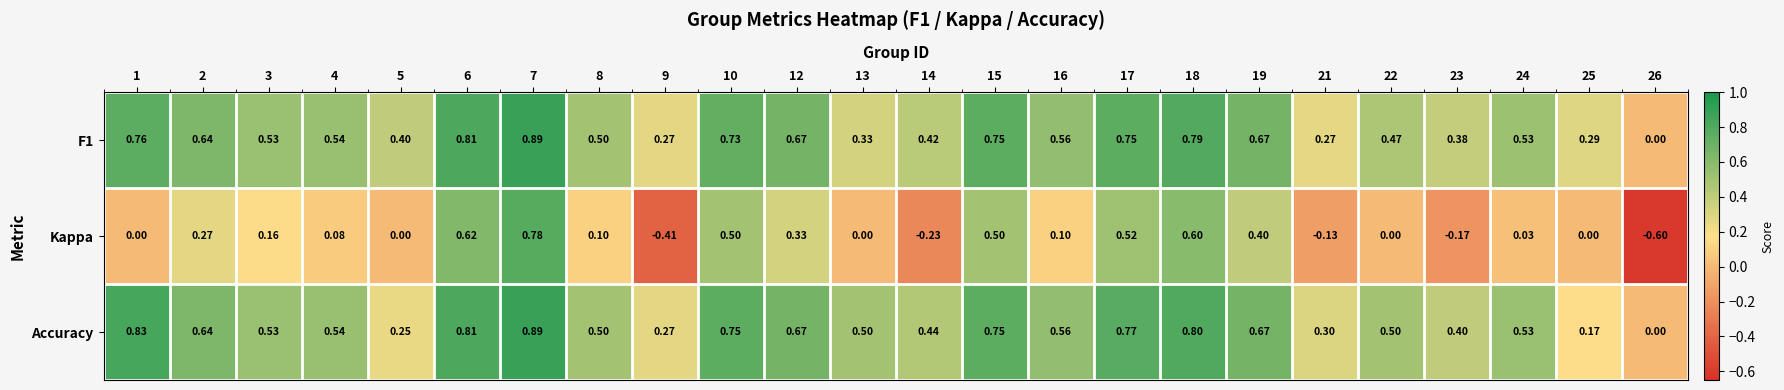

Which series has the largest total across all categories?

Accuracy